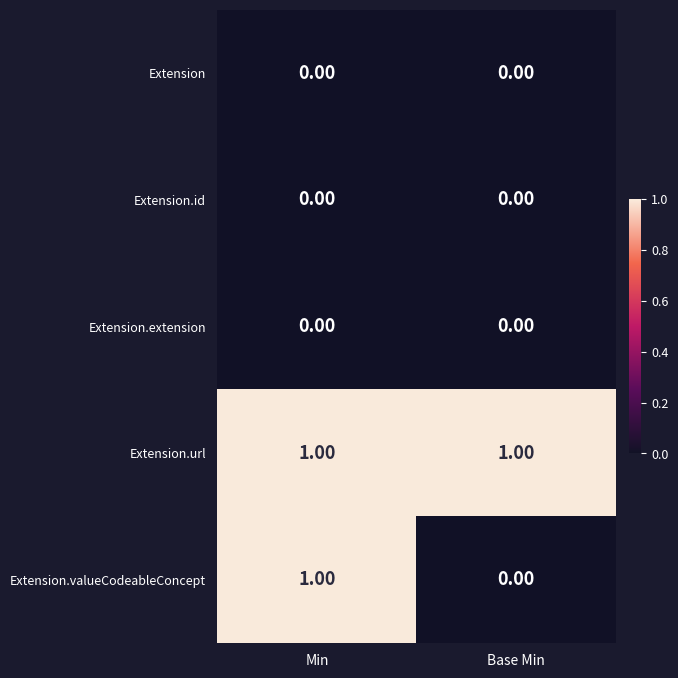

Between Min and Base Min, which series saw the biggest shift?

Extension.valueCodeableConcept